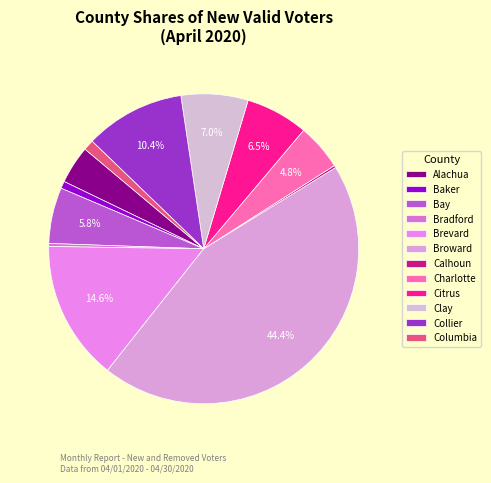

Which category has the biggest portion of the pie?

Broward